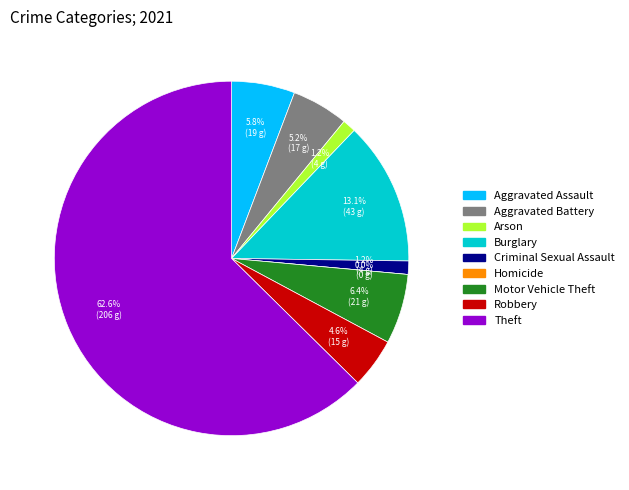

What is the smallest slice in the pie chart?

Homicide